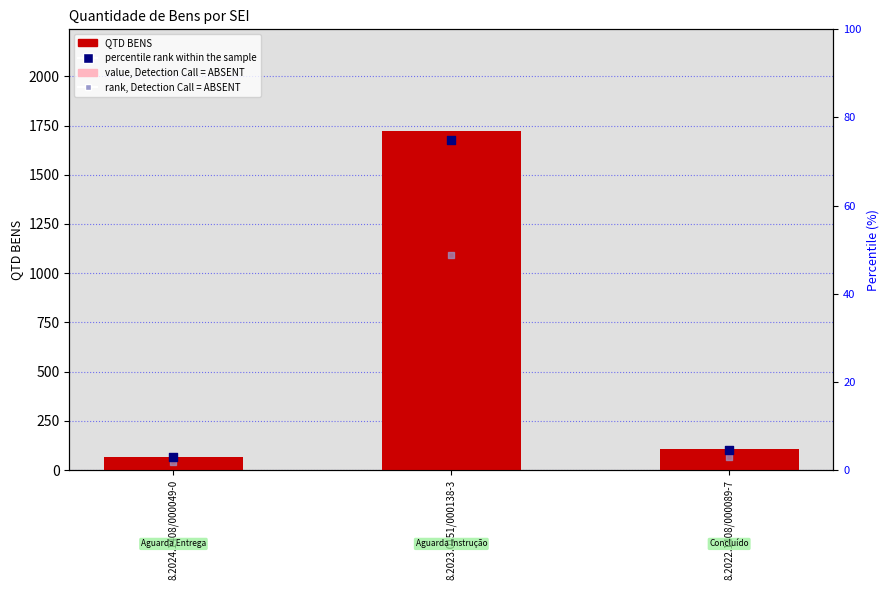

What are all the series names shown in the legend?

QTD BENS, value, Detection Call = ABSENT, percentile rank within the sample, rank, Detection Call = ABSENT